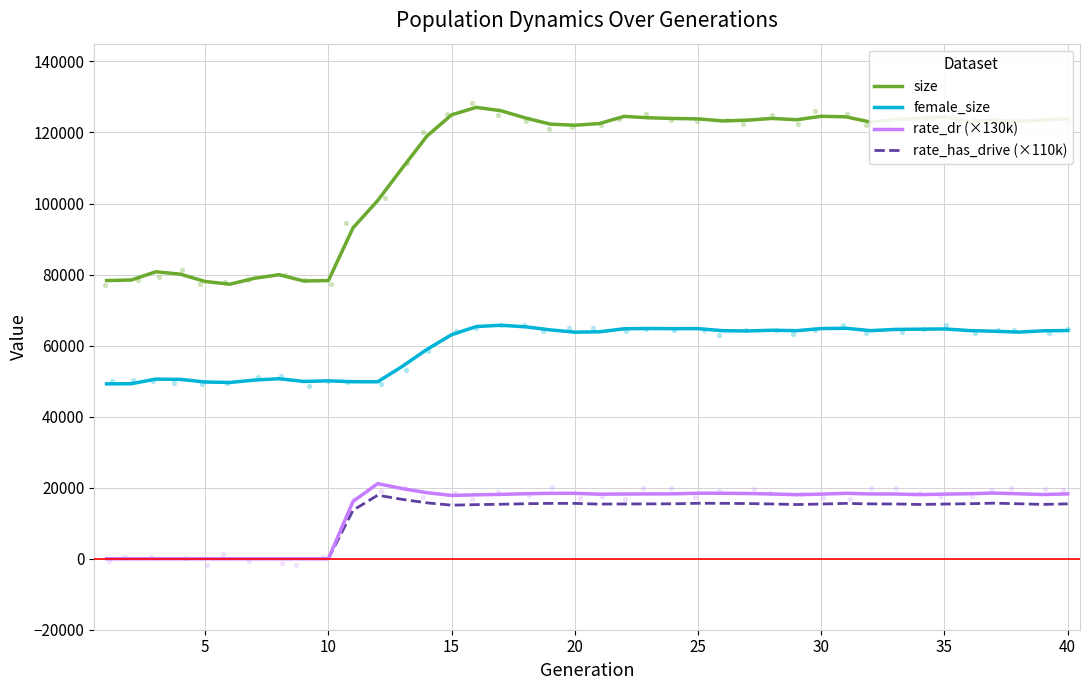

Which series contains the lowest Y value?

rate_dr (×130k)